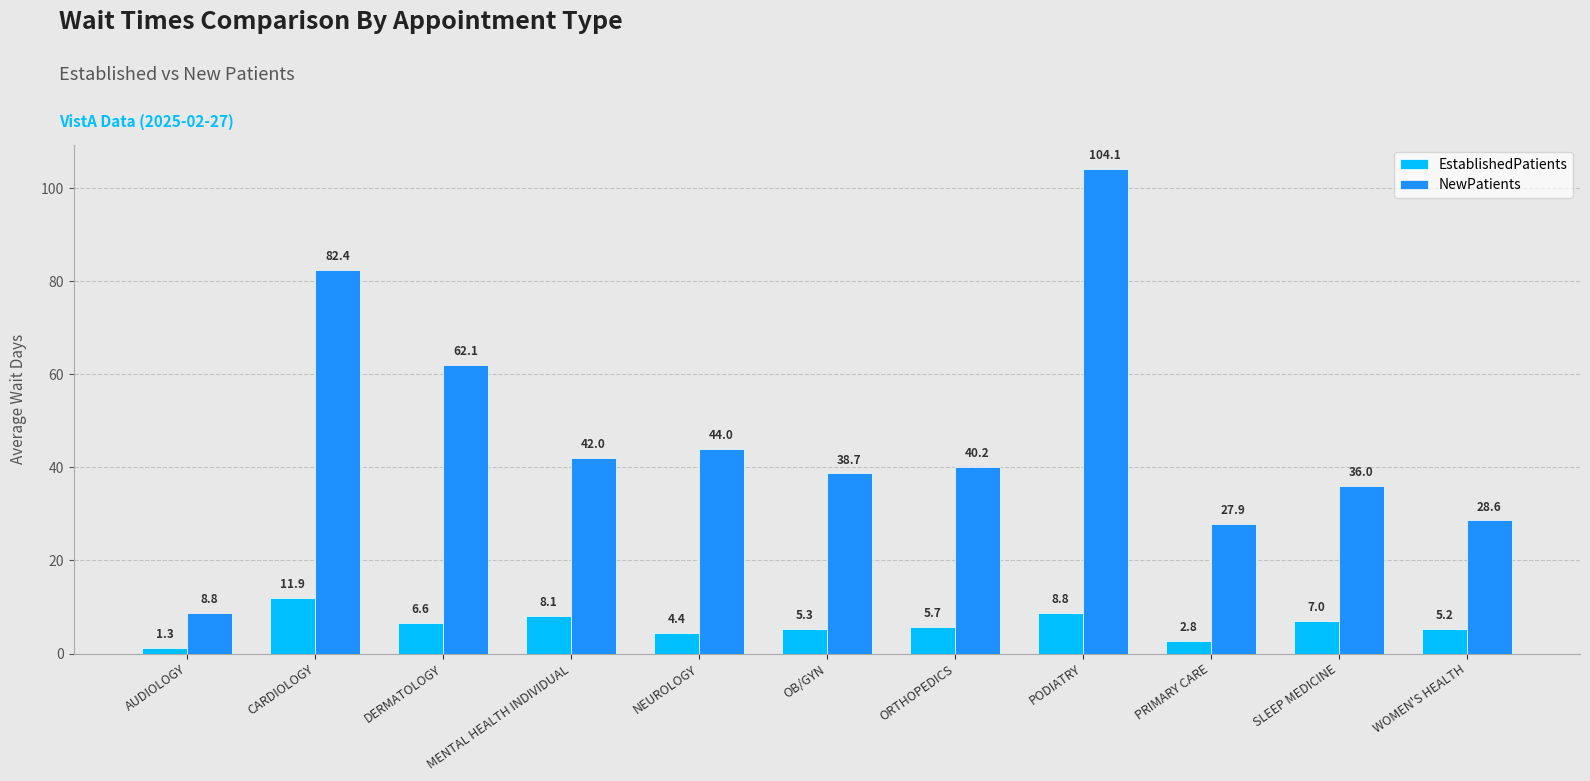

Where does the EstablishedPatients series first go above 5?

CARDIOLOGY